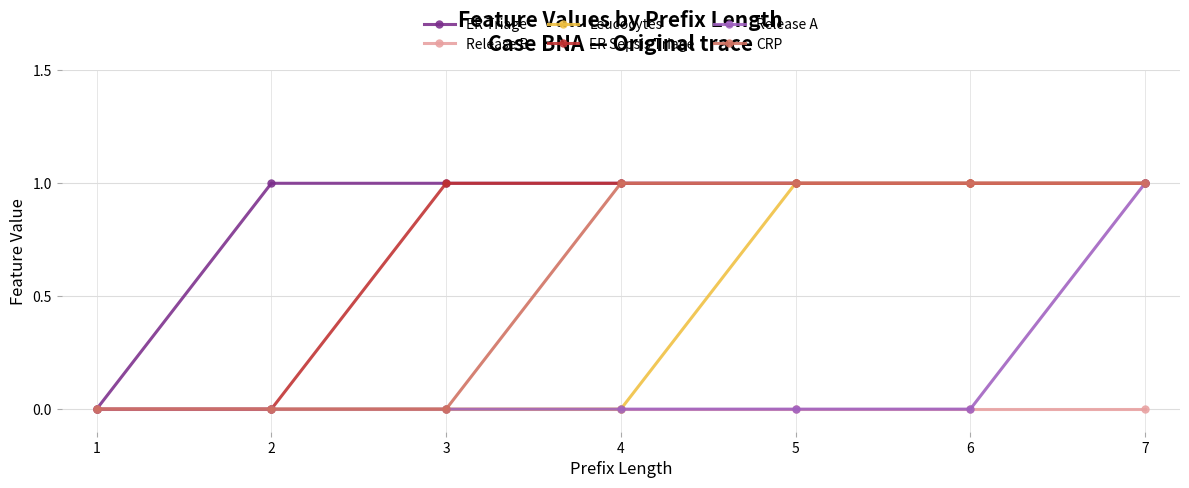

Which series changed the most between 4 and 5?

Leucocytes